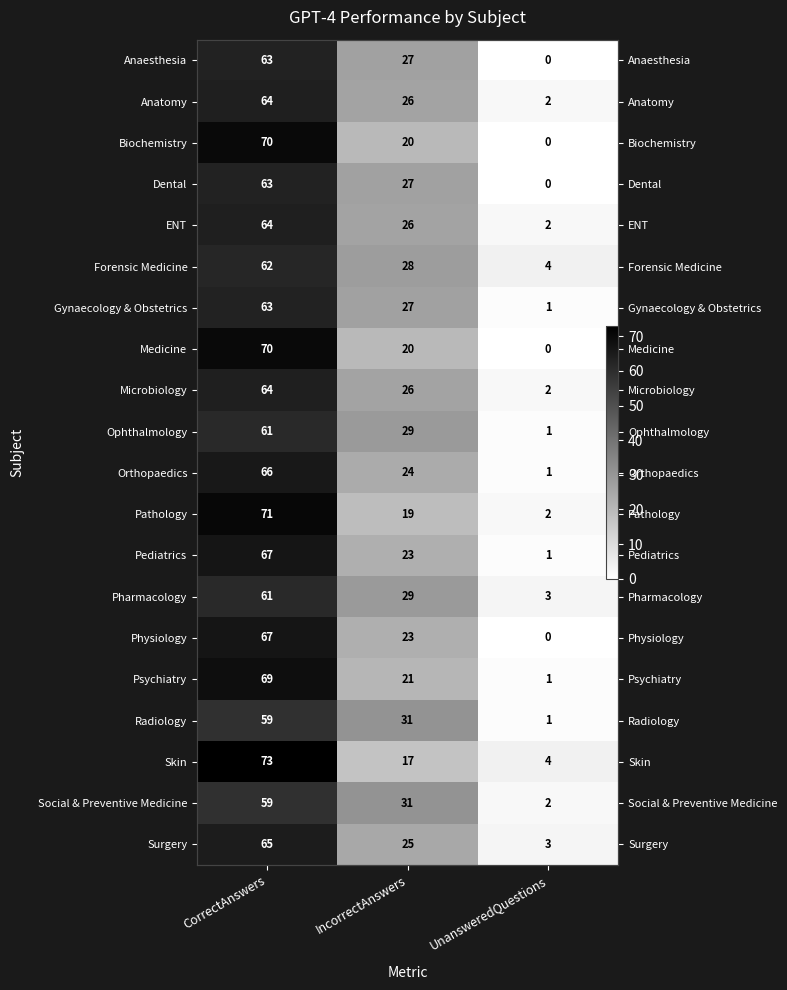

Which category has the highest value in the Orthopaedics series?

CorrectAnswers